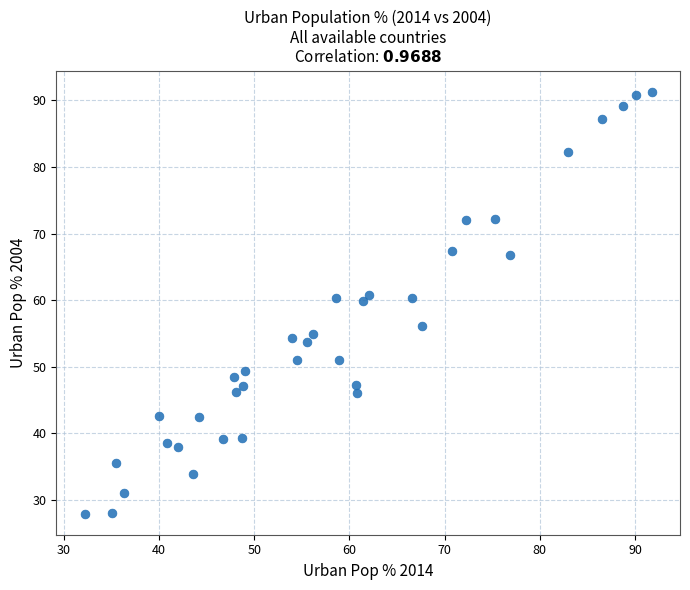

What is the range of X values (max minus min)?

59.6